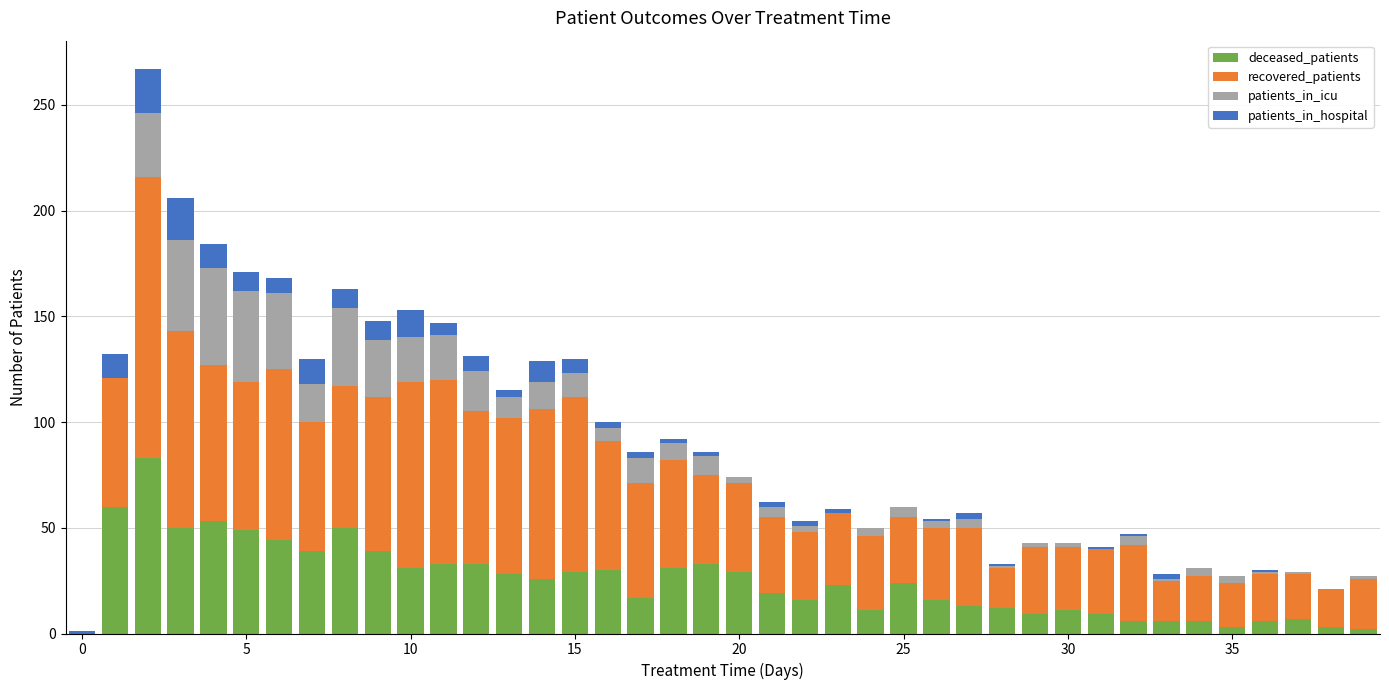

What is the maximum value for deceased_patients?

83